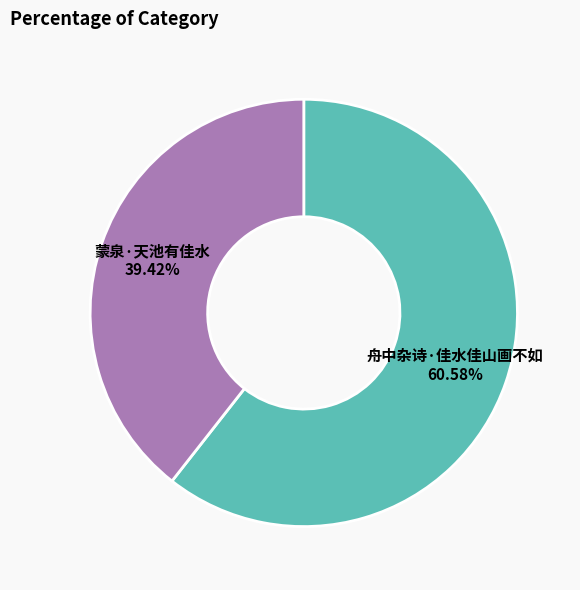

To the nearest percent, what percentage of the pie is 蒙泉·天池有佳水?

39%